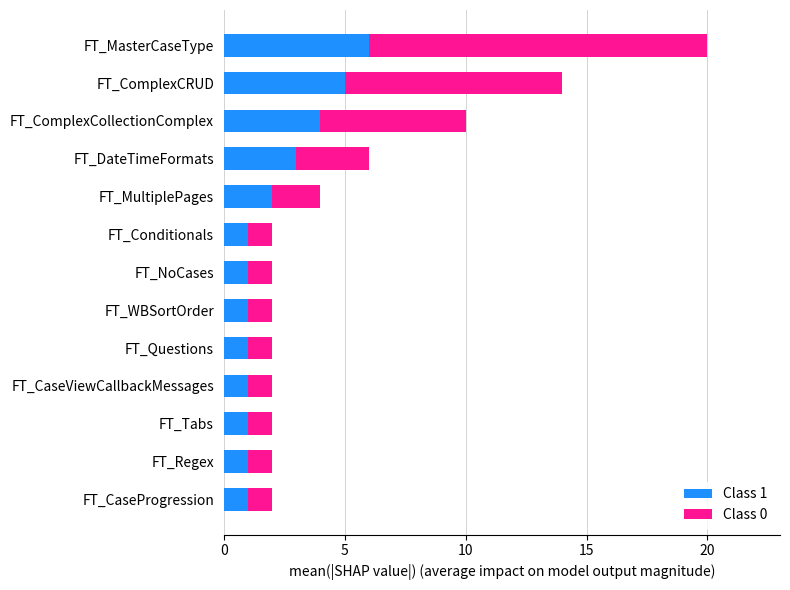

At which category is the sum across all series the highest?

FT_MasterCaseType